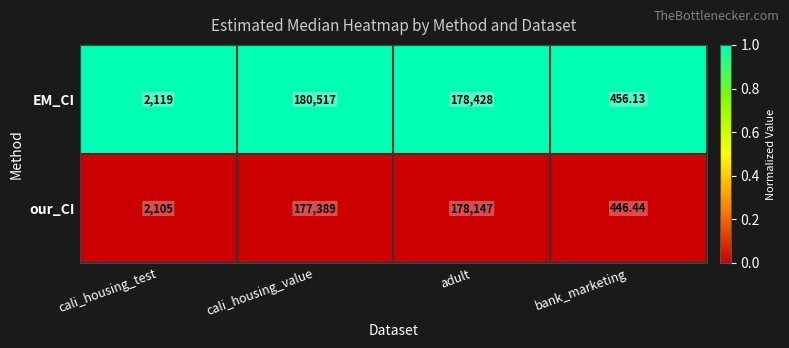

Which series changed the most between adult and bank_marketing?

EM_CI